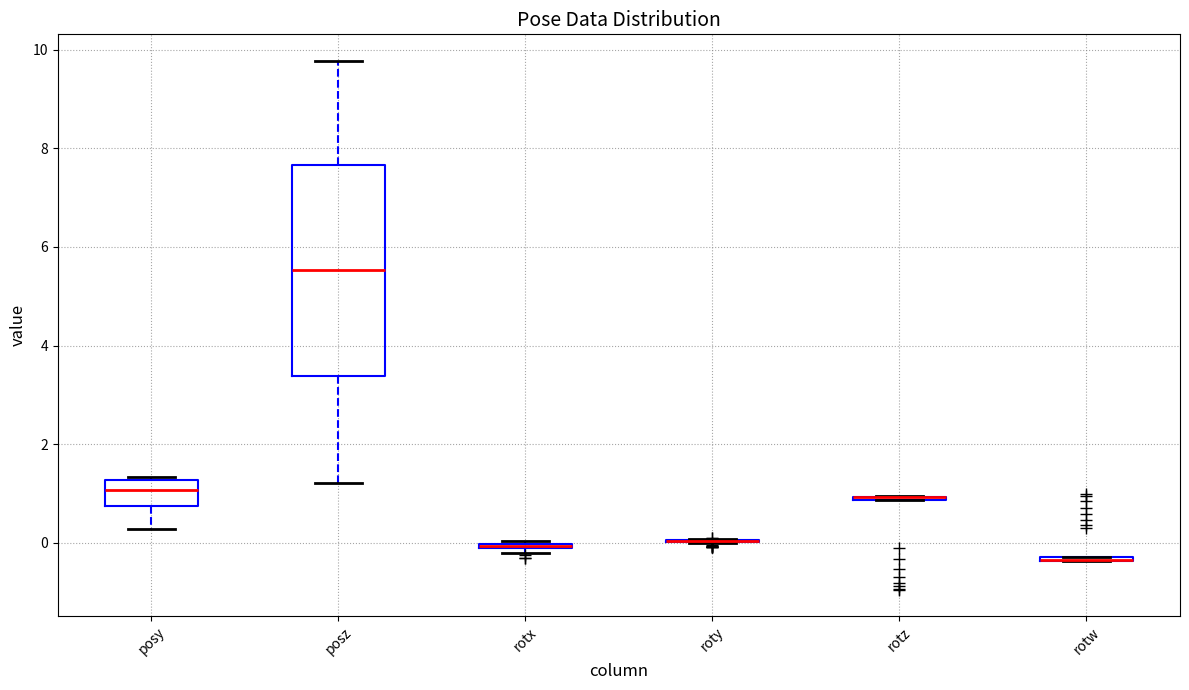

Comparing the boxes themselves (not the whiskers), which one is the tallest?

posz